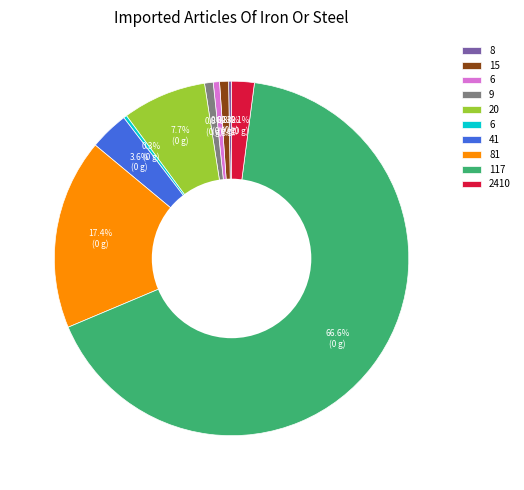

Is there a majority slice in this chart?

Yes